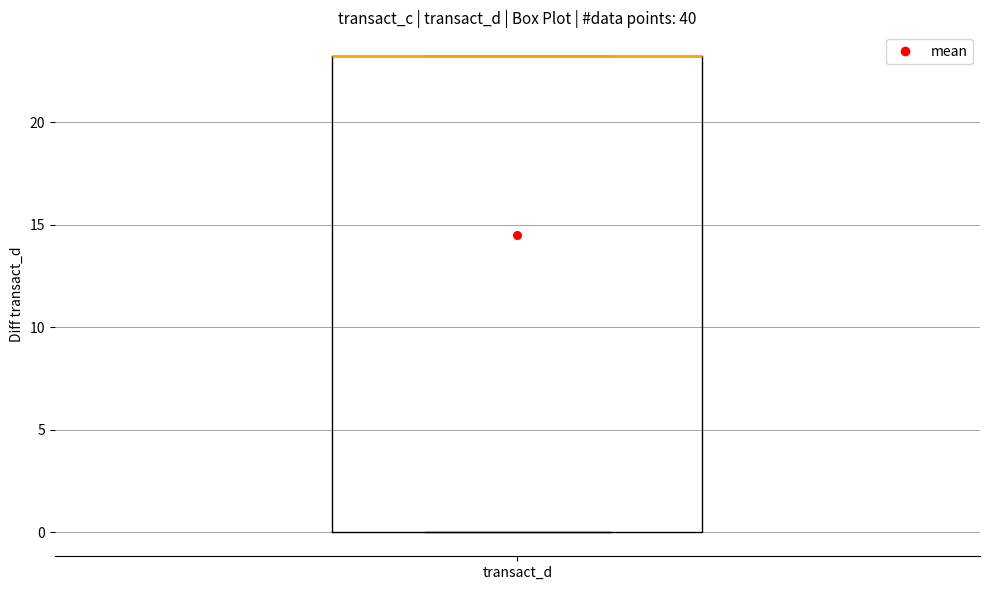

Transcribe this box plot: give where the median line is, the range the box spans, and where the two whiskers end, as read against the y-axis. The values are not printed on the chart, so give them approximately, as read against the axis.

median 23 (drawn on the box's upper edge), box 0 to 23, whiskers 0 to 23